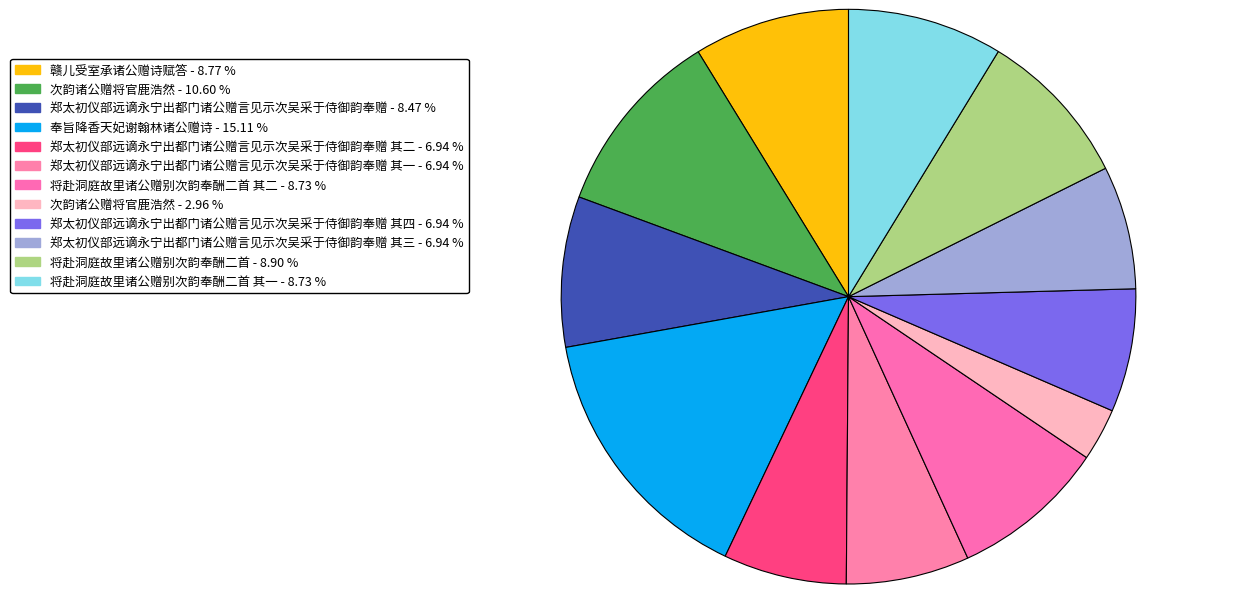

How many segments does this pie chart have?

12